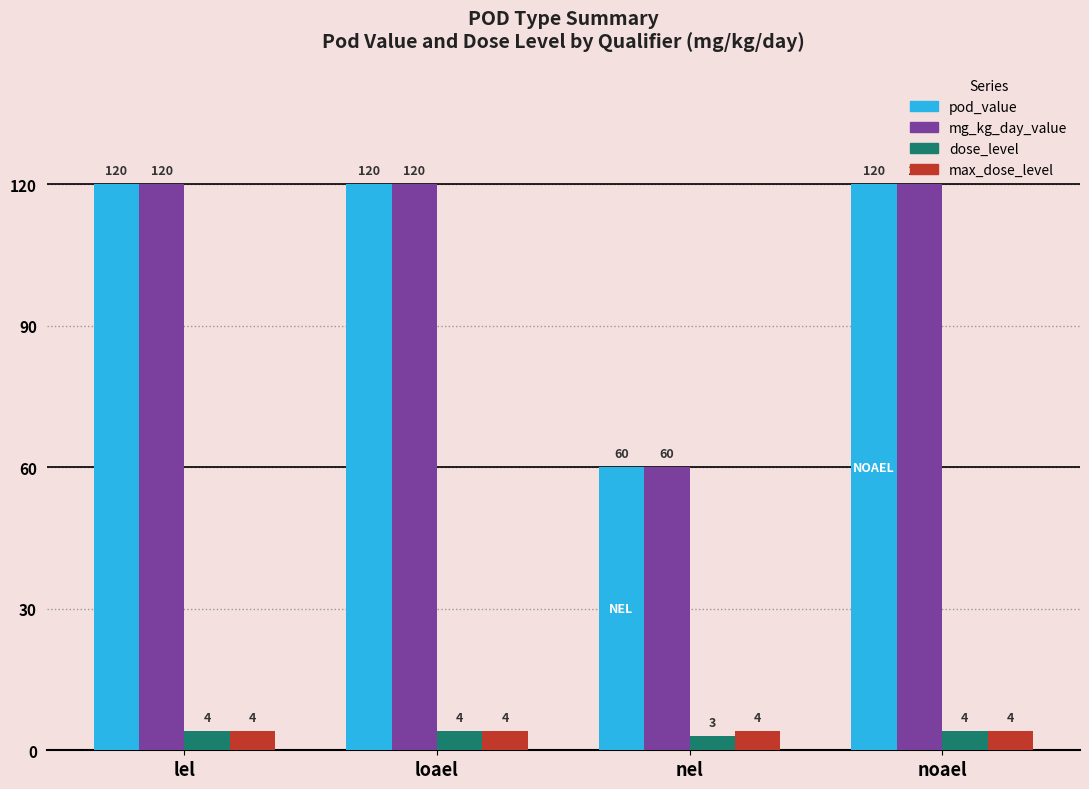

Read the mg_kg_day_value value at nel.

60